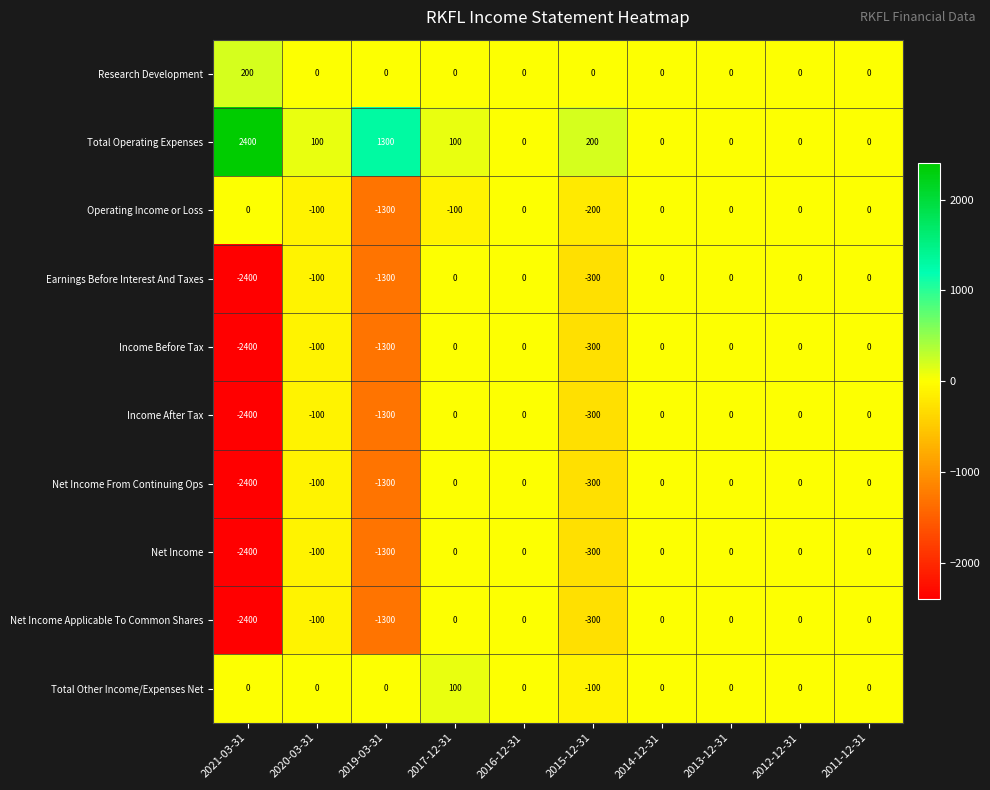

Which series has the largest total across all categories?

Total Operating Expenses